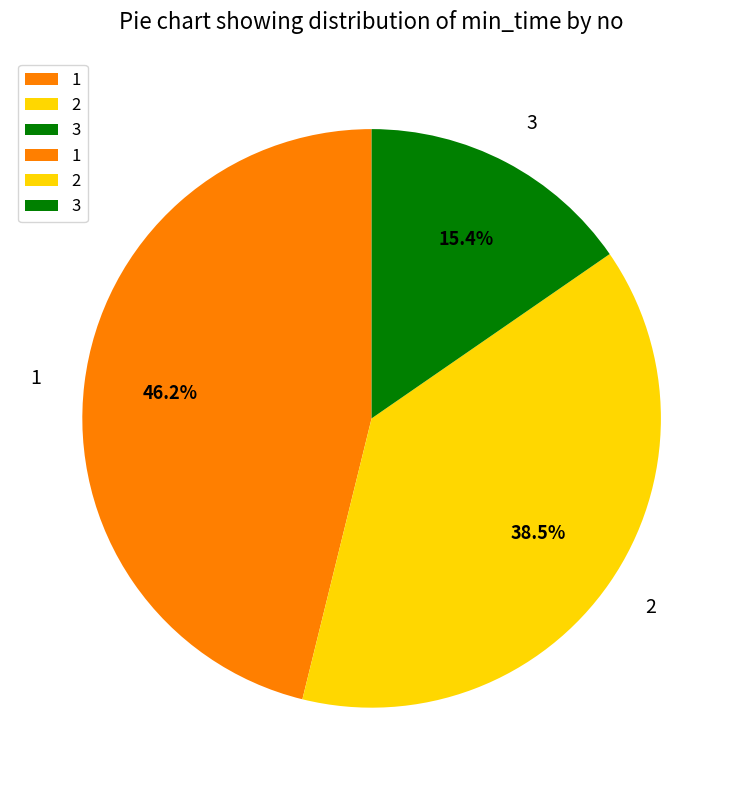

To the nearest percent, what is the average slice percentage?

33%